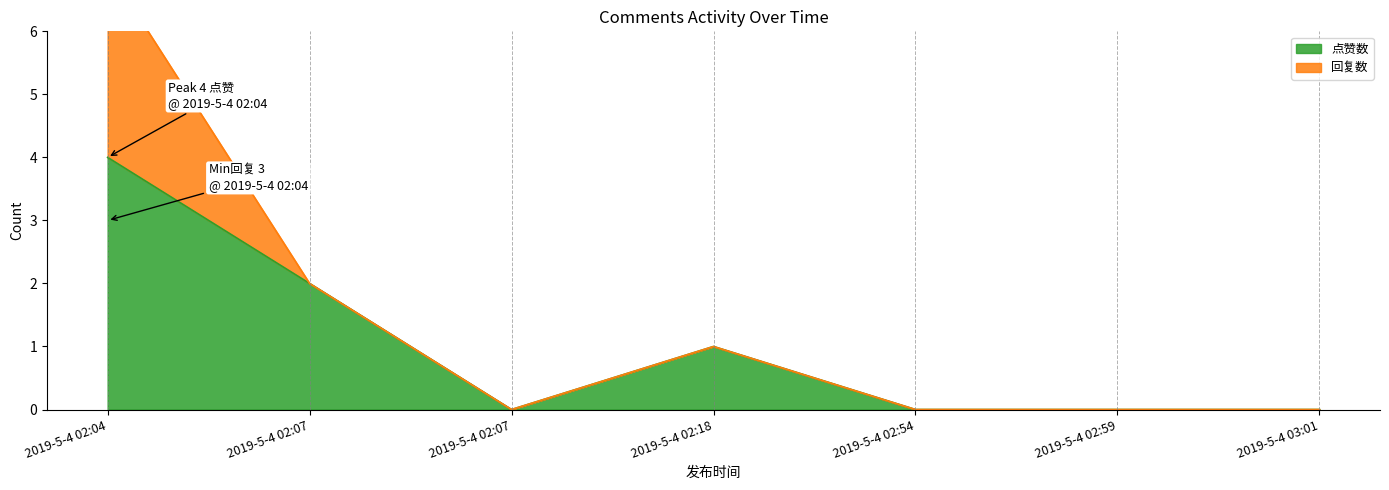

What is the greatest value displayed?

4